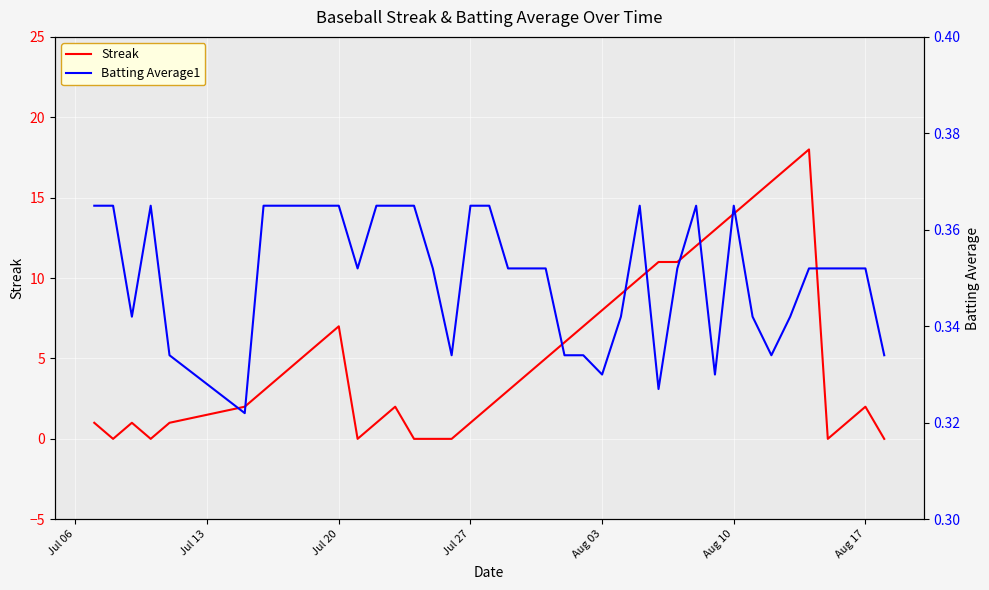

What is the highest value of the Streak series?

18